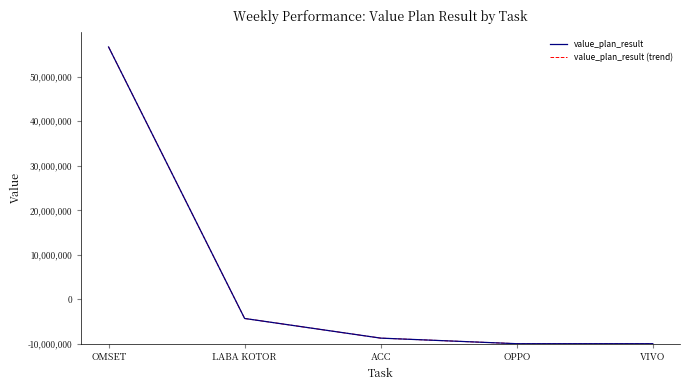

Is it true that value_plan_result equals 66647903 at OMSET?

True